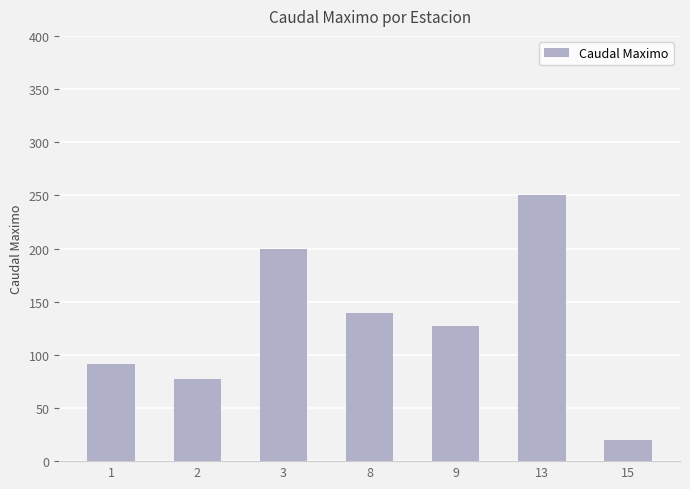

True or false: the data shows 127.3 at 9.

True